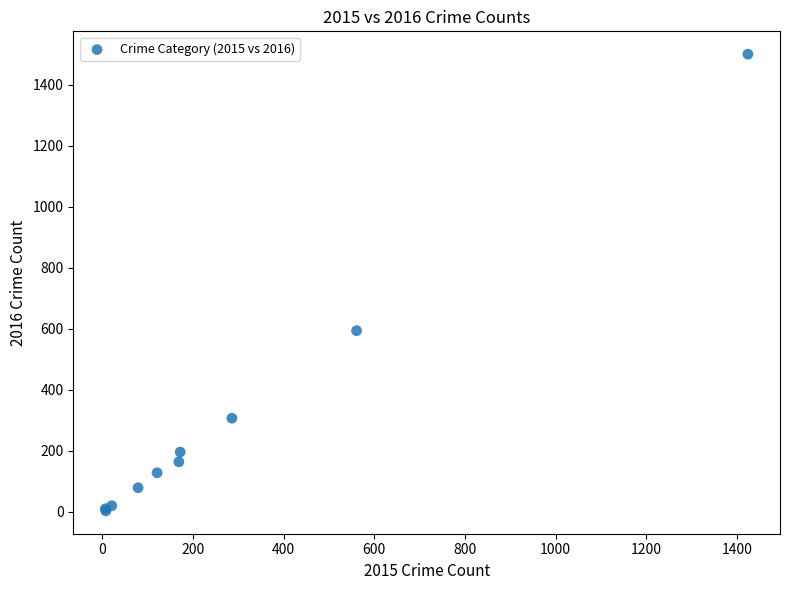

What Y value in the scatter plot is closest to 752?

594